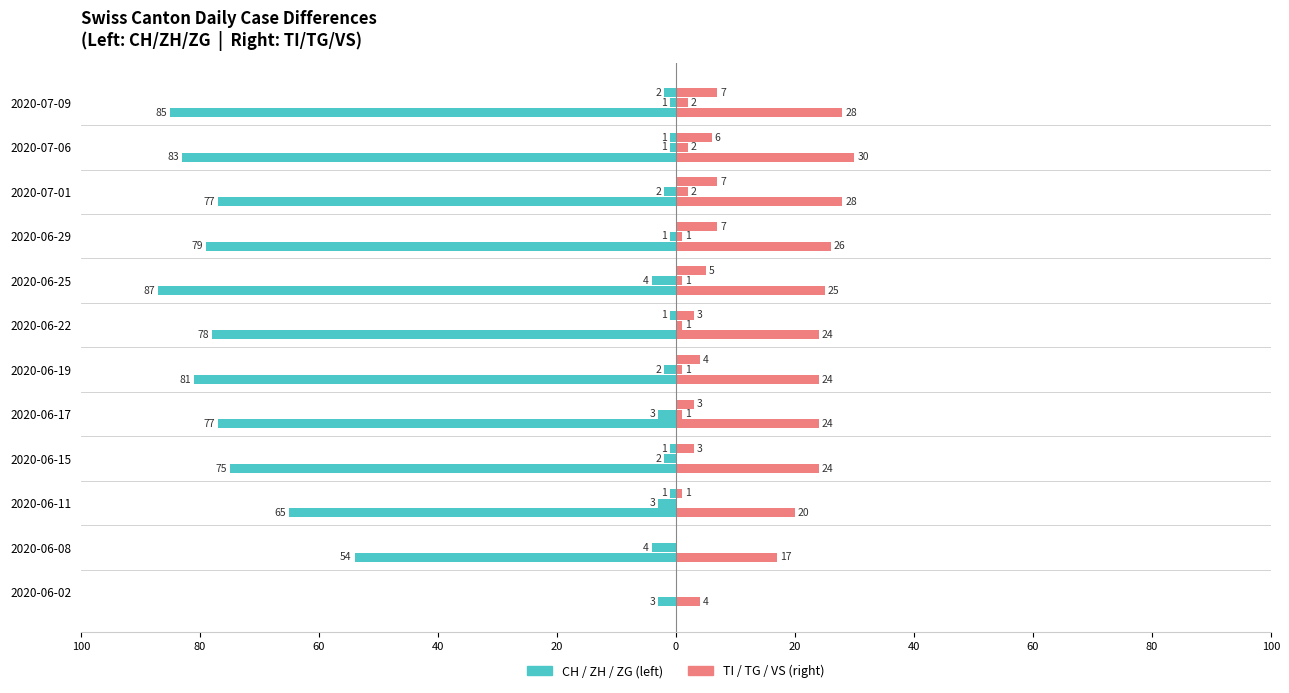

True or false: CH has a value of -5 at 2020-06-02.

False